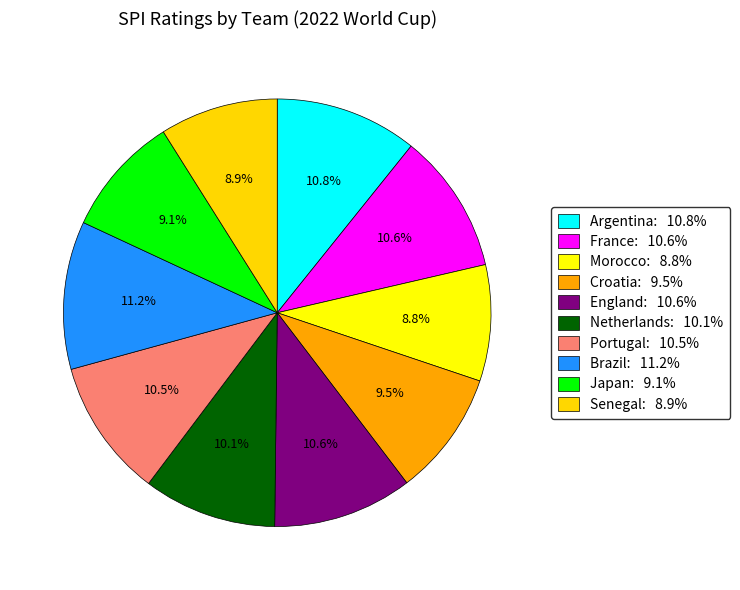

Is there a majority slice in this chart?

No